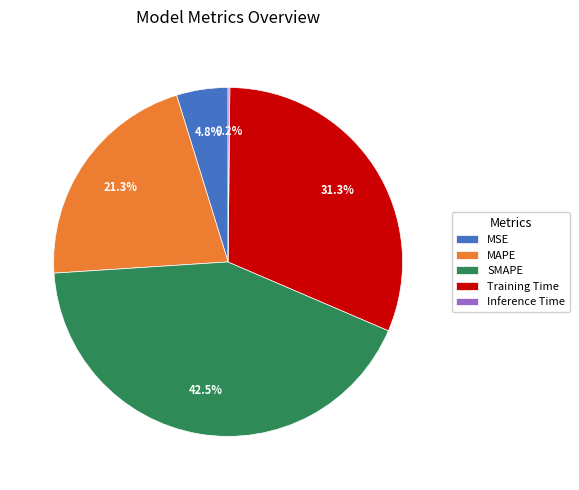

What percentage is the Training Time slice, to the nearest percent?

31%